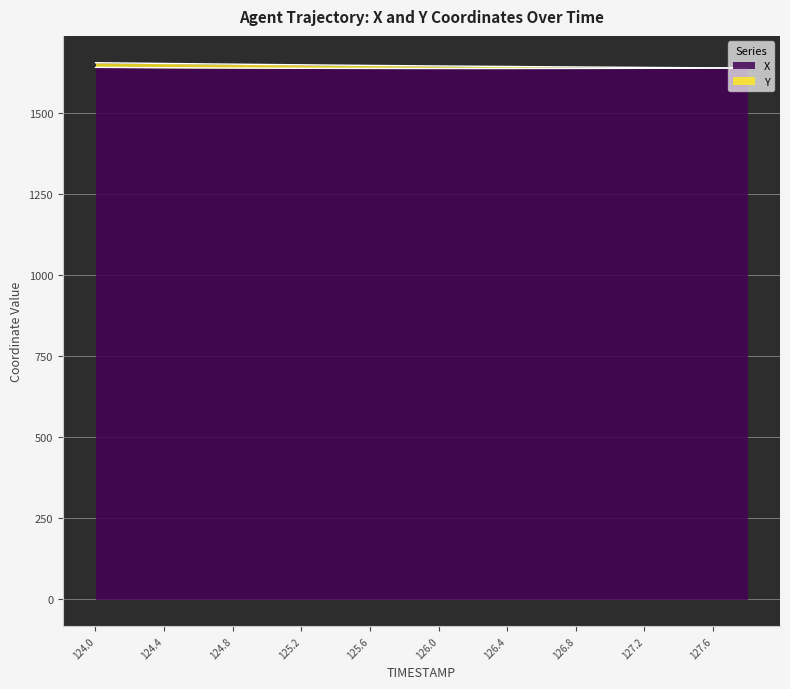

What is the value of the X point at the 8th from the left?

1636.9